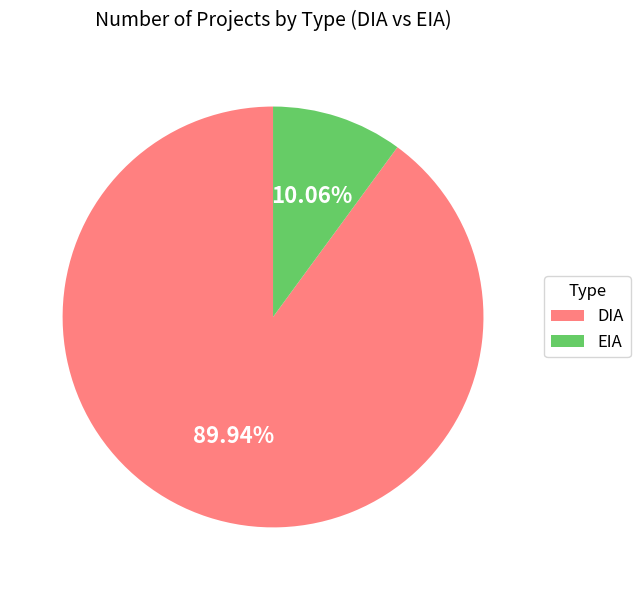

The EIA slice represents 10% of the pie. True or false?

True